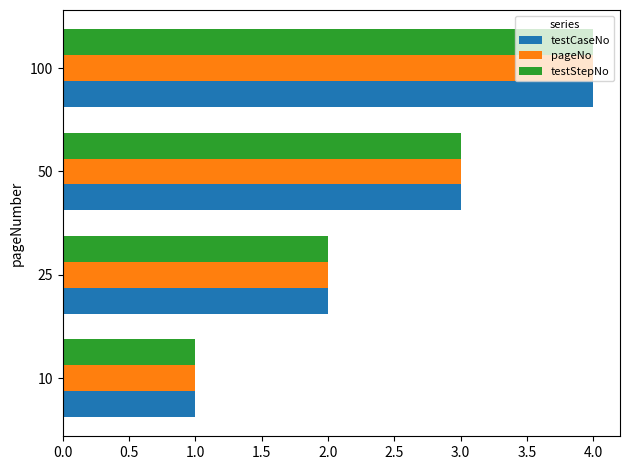

What is the sum of the testStepNo values at 100 and 25?

6